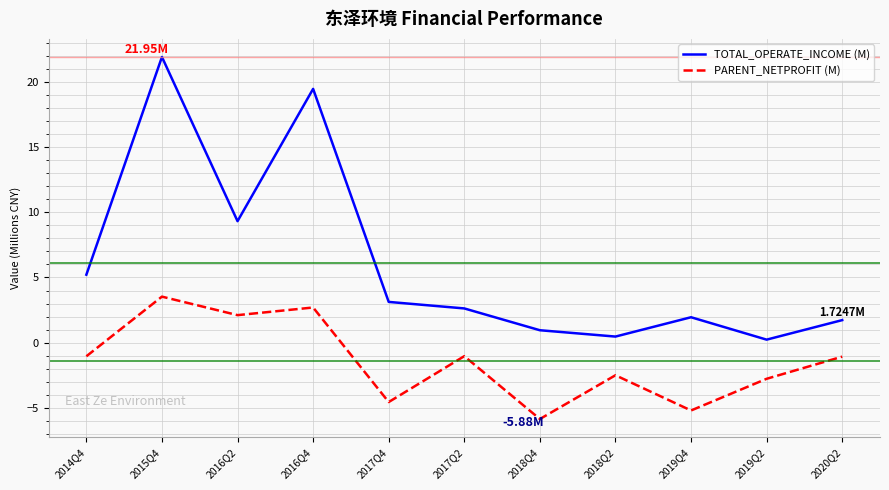

True or false: TOTAL_OPERATE_INCOME (M) and PARENT_NETPROFIT (M) cross at least once.

False